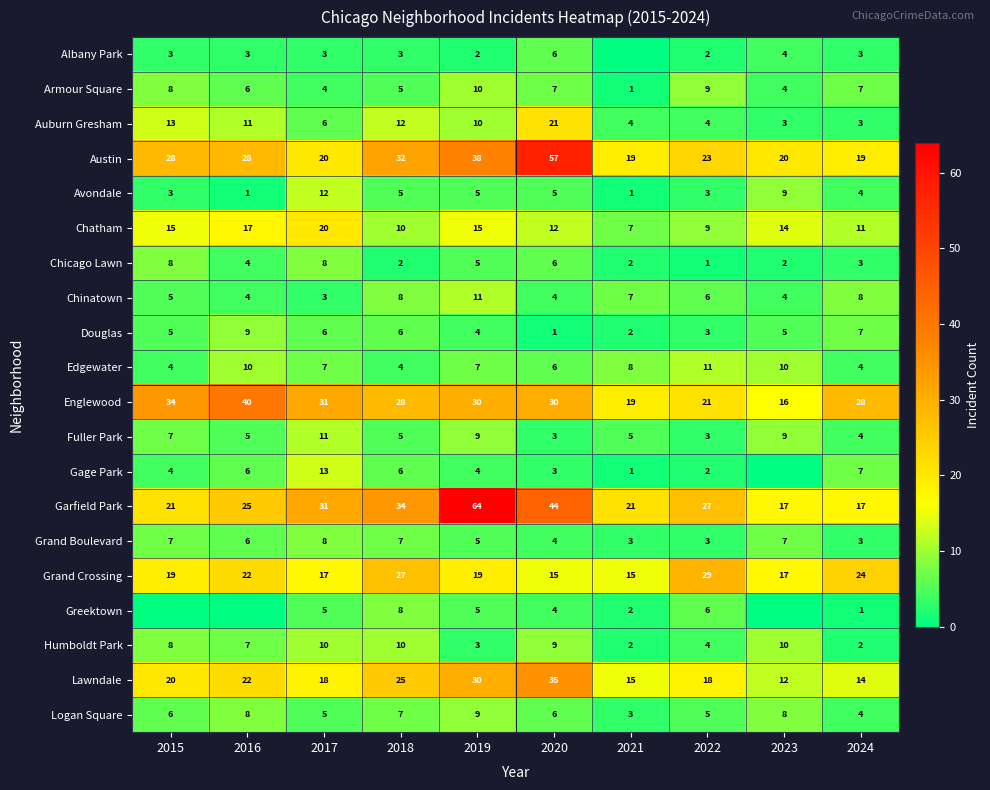

At which label does Auburn Gresham reach its peak?

2020